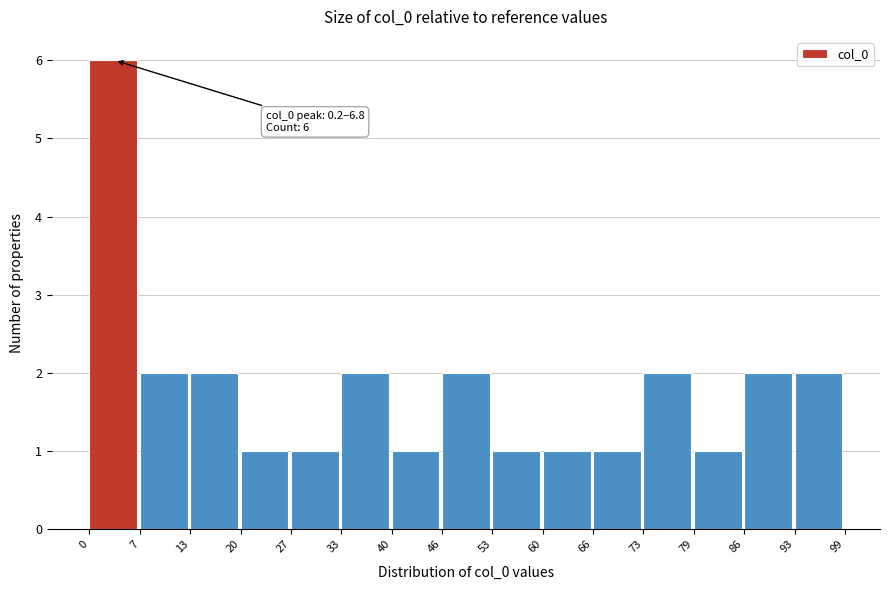

Over which range of the x-axis is the bar tallest?

0 to 7